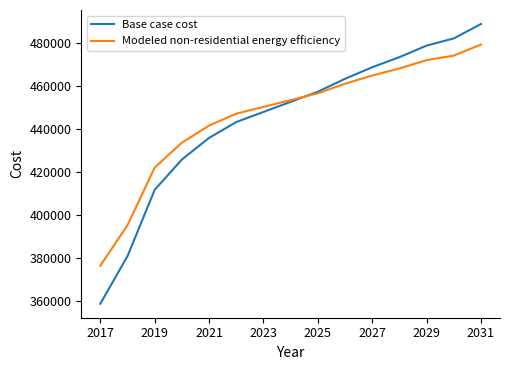

Rank the series by their maximum value, from highest to lowest.

Base case cost, Modeled non-residential energy efficiency